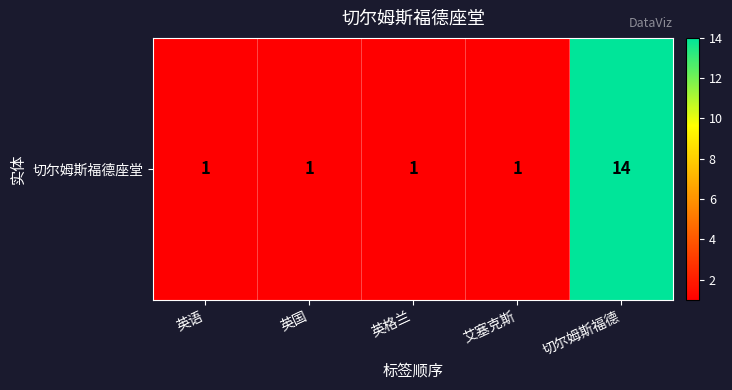

The chart shows a value of 2 at 英语. True or false?

False